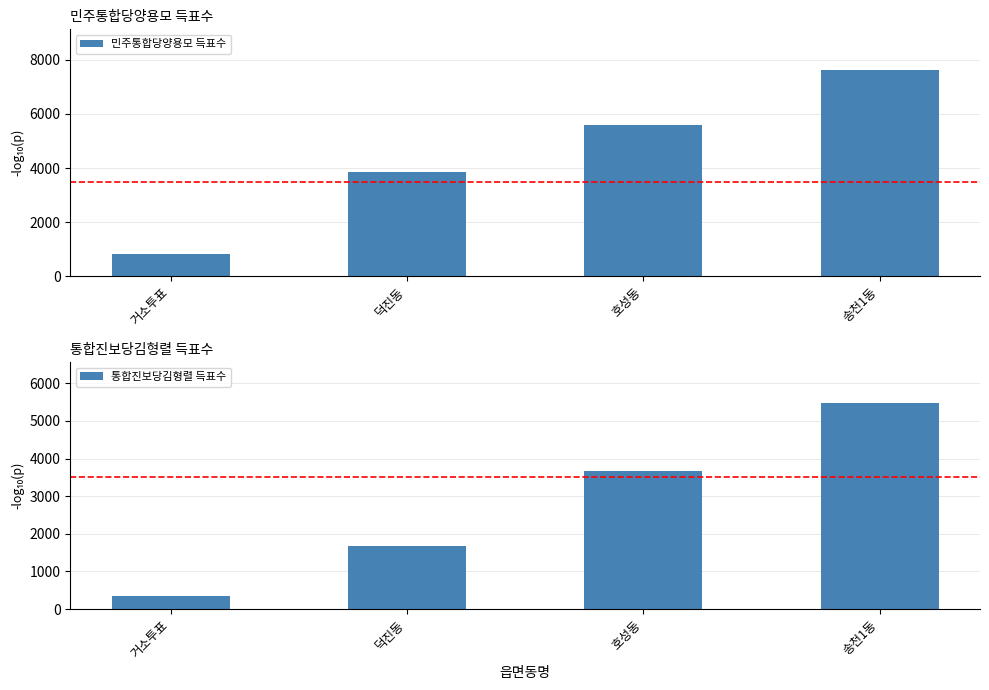

Reading left to right, transcribe all the data shown in this chart.

민주통합당양용모 득표수: 거소투표=817	덕진동=3848	호성동=5596	송천1동=7607
통합진보당김형렬 득표수: 거소투표=358	덕진동=1663	호성동=3657	송천1동=5473